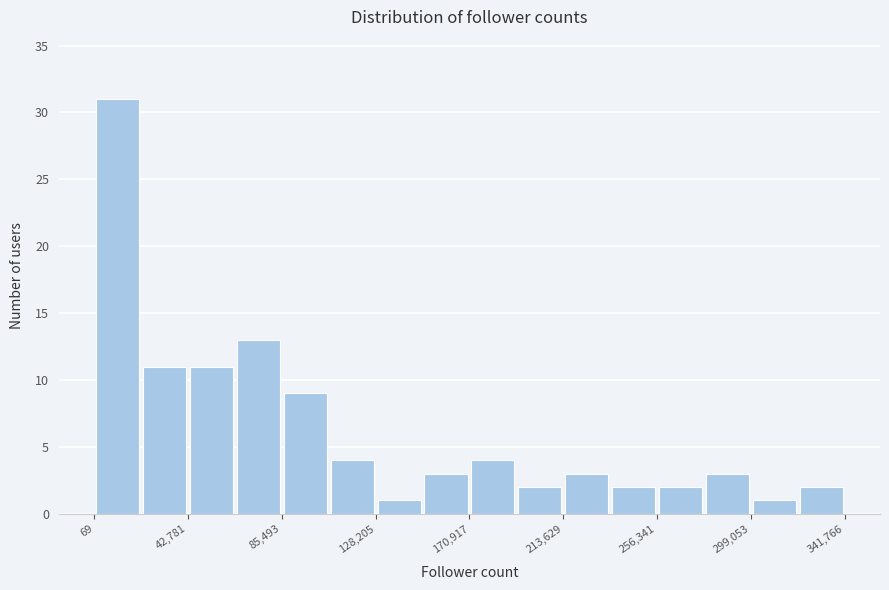

Reading left to right, list every bar in this chart as the range it spans on the x-axis followed by its height. Neither the bar edges nor the heights are printed on the chart, so give them approximately, as read against the axes.

0 to 20000: 31
20000 to 45000: 11
45000 to 65000: 11
65000 to 85000: 13
85000 to 105000: 9
105000 to 130000: 4
130000 to 150000: 1
150000 to 170000: 3
170000 to 190000: 4
190000 to 215000: 2
215000 to 235000: 3
235000 to 255000: 2
255000 to 280000: 2
280000 to 300000: 3
300000 to 320000: 1
320000 to 340000: 2